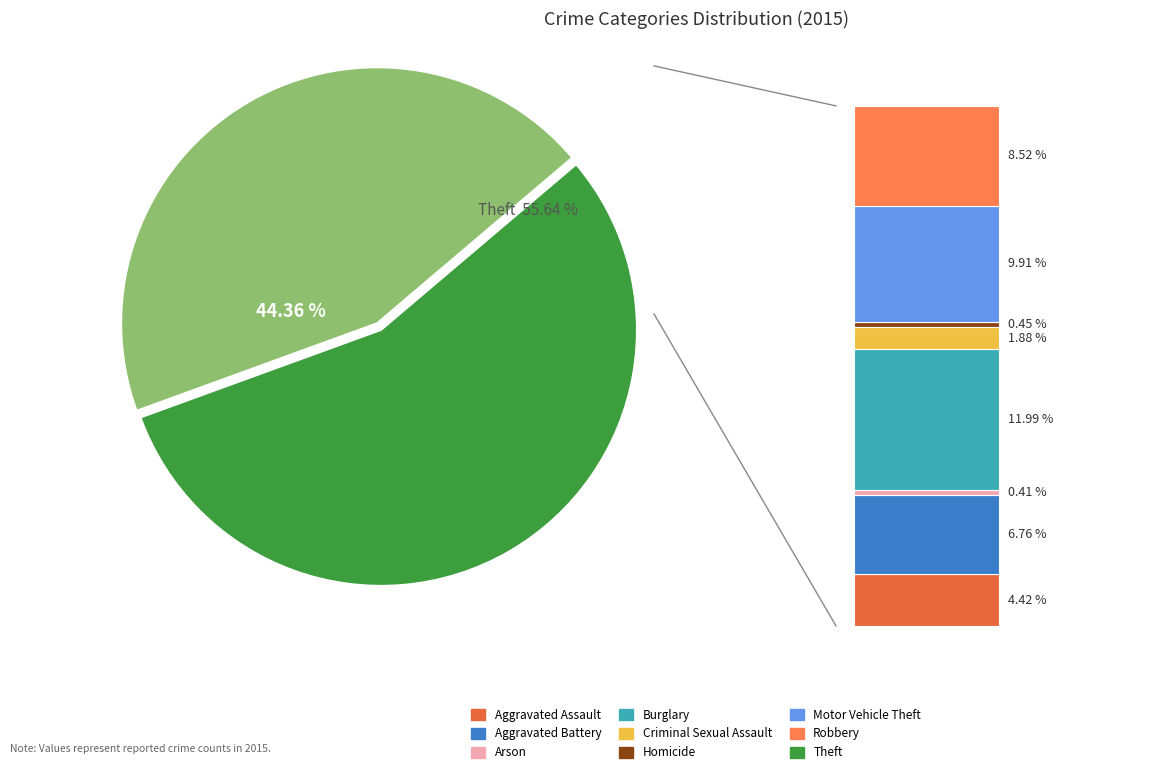

Is it true that Burglary is 25% of the pie?

False